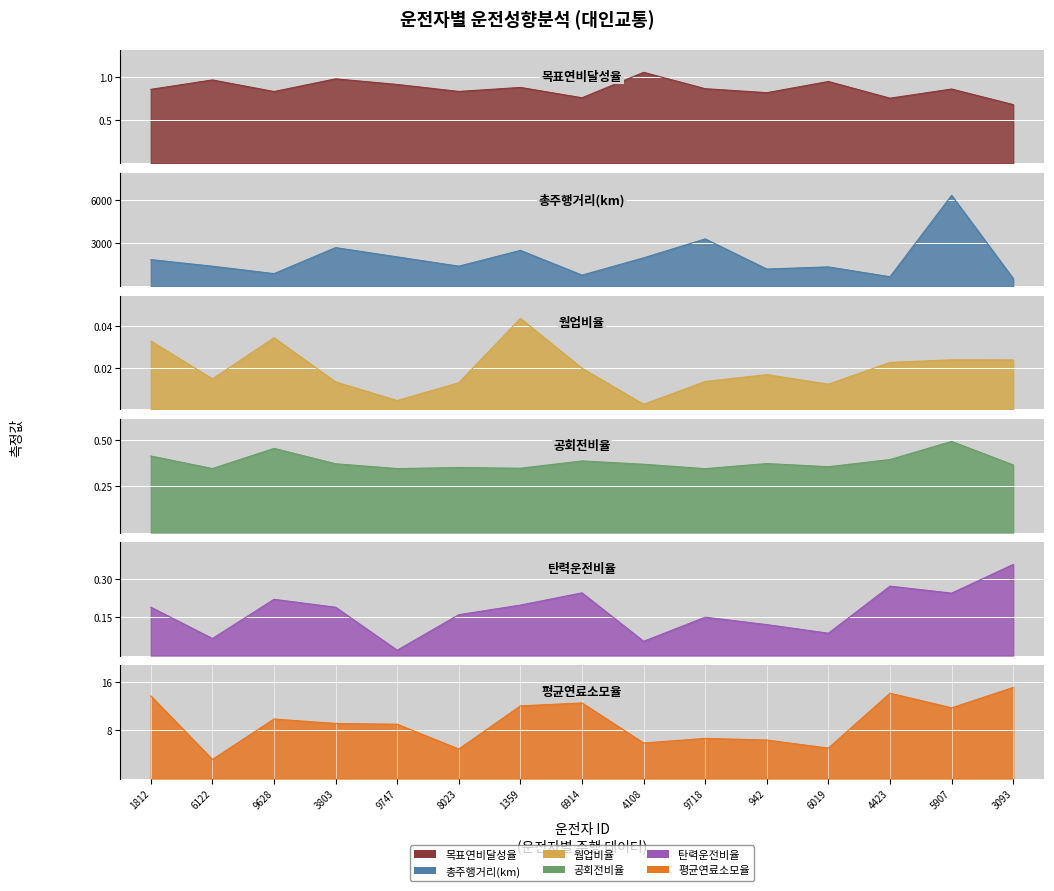

True or false: 목표연비달성율 and 공회전비율 cross at least once.

False